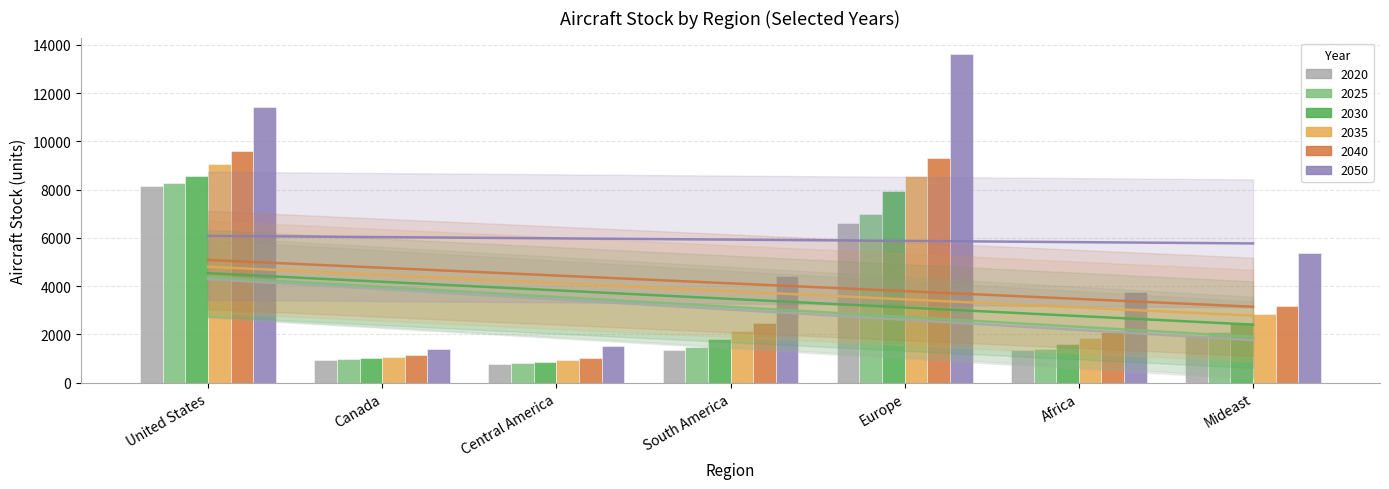

True or false: 2040 has a value of 1176.3 at Mideast.

False